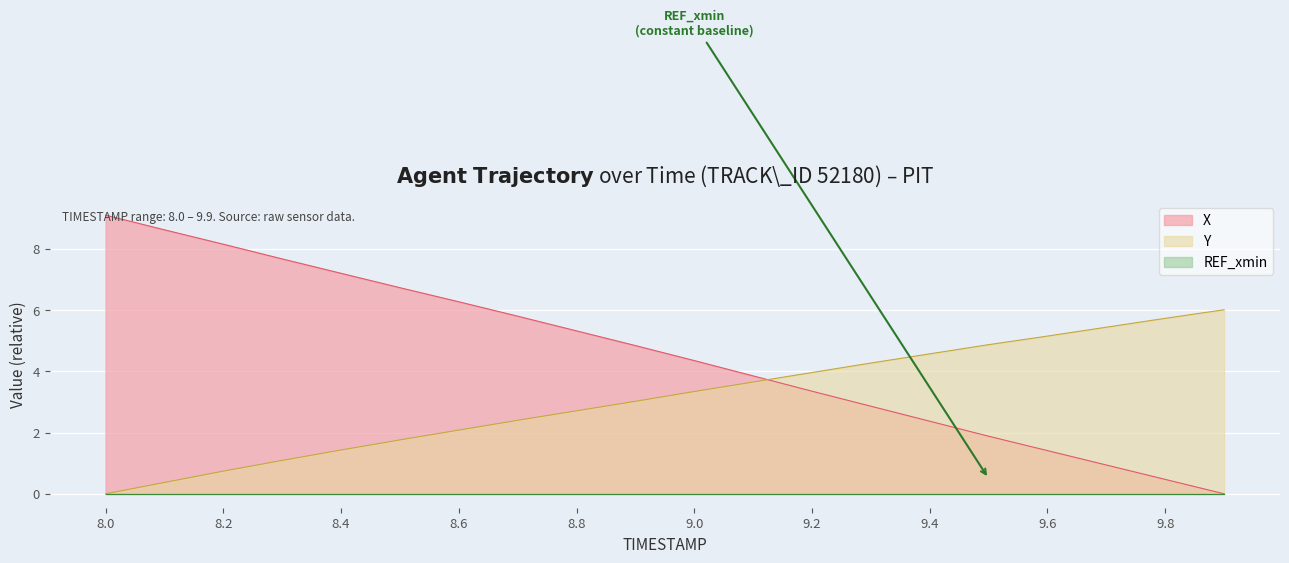

Which series has the largest range (max minus min)?

X